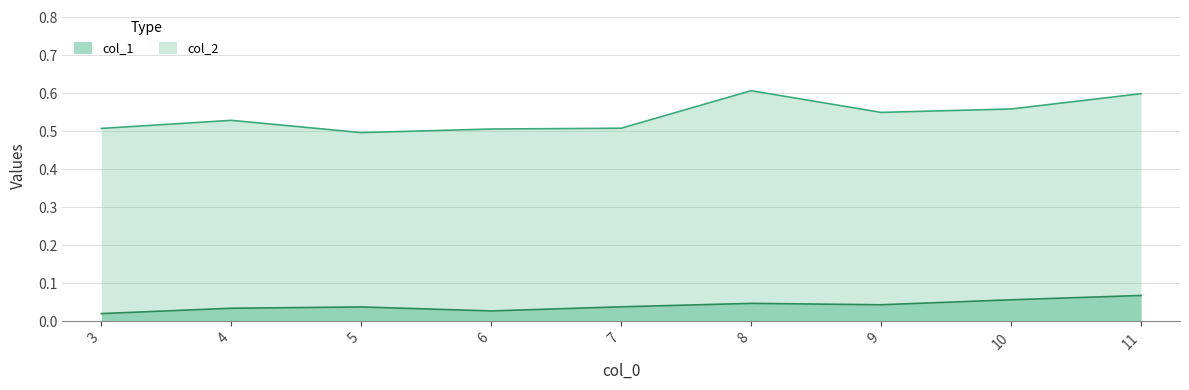

True or false: col_1 has more than 2 interior local peaks.

False